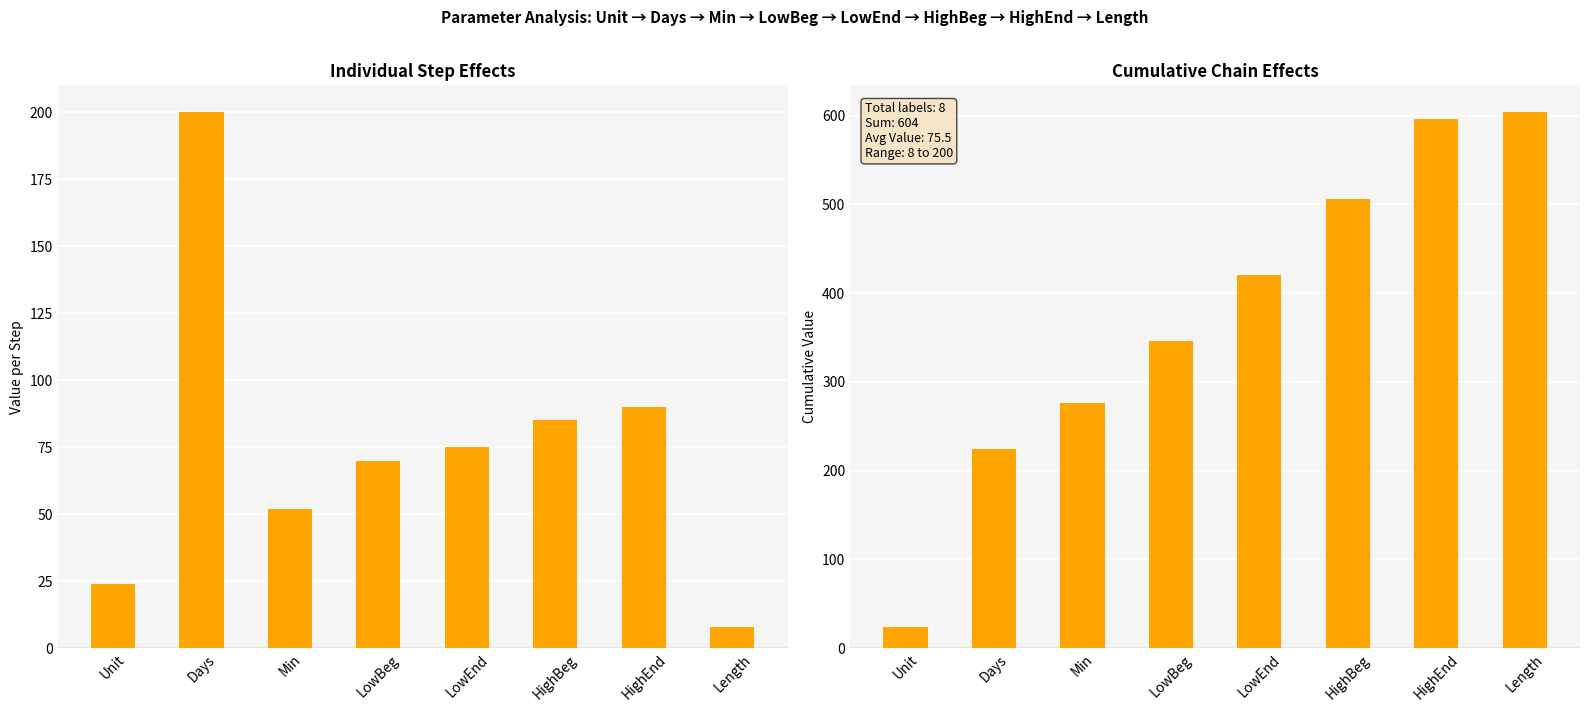

Reading right to left, extract all data points from this chart.

604	596	506	421	346	276	224	24